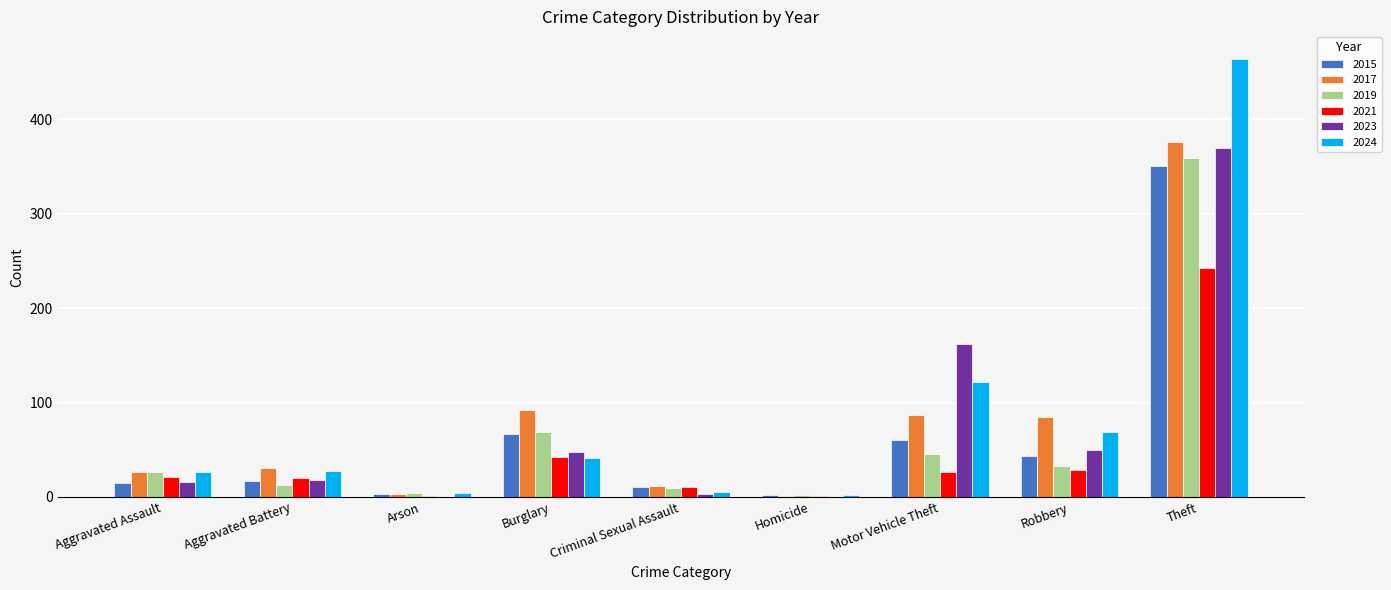

At which category is the sum across all series the highest?

Theft